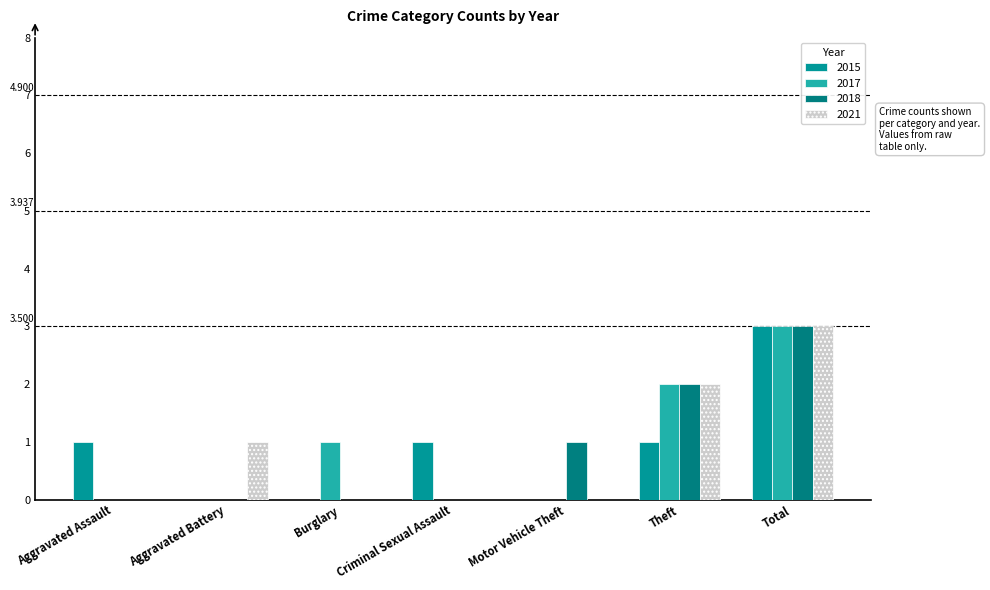

Reading left to right, extract all data points from this chart.

2015: 1	0	0	1	0	1	3
2017: 0	0	1	0	0	2	3
2018: 0	0	0	0	1	2	3
2021: 0	1	0	0	0	2	3